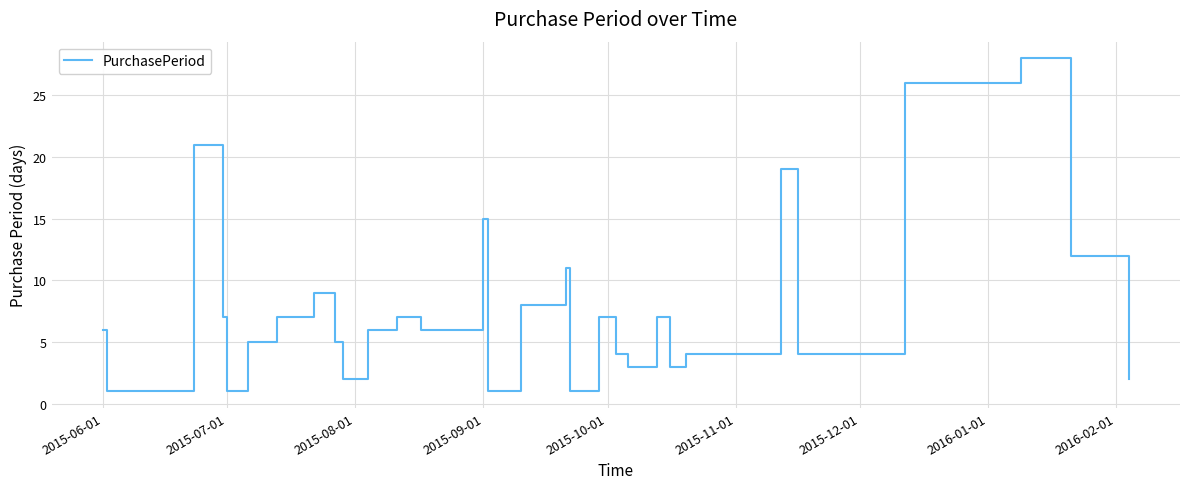

What is the average value?

8